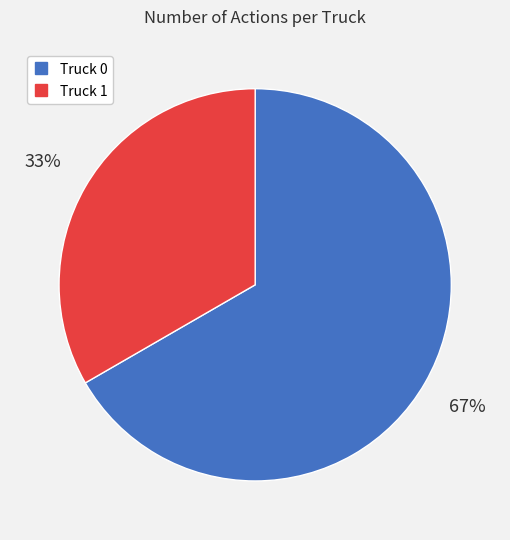

What is the smallest slice in the pie chart?

Truck 1